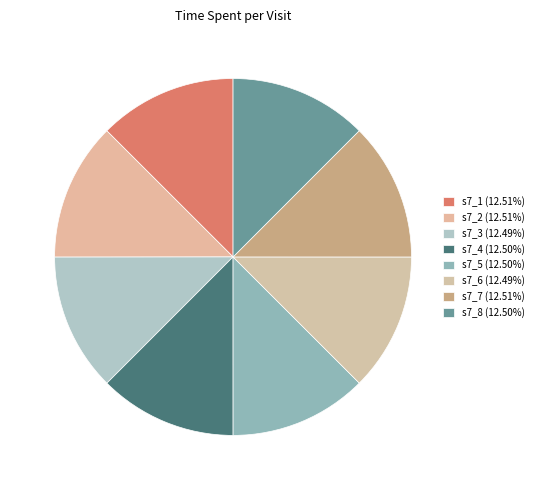

How much of the chart is everything except s7_3?

87.5%